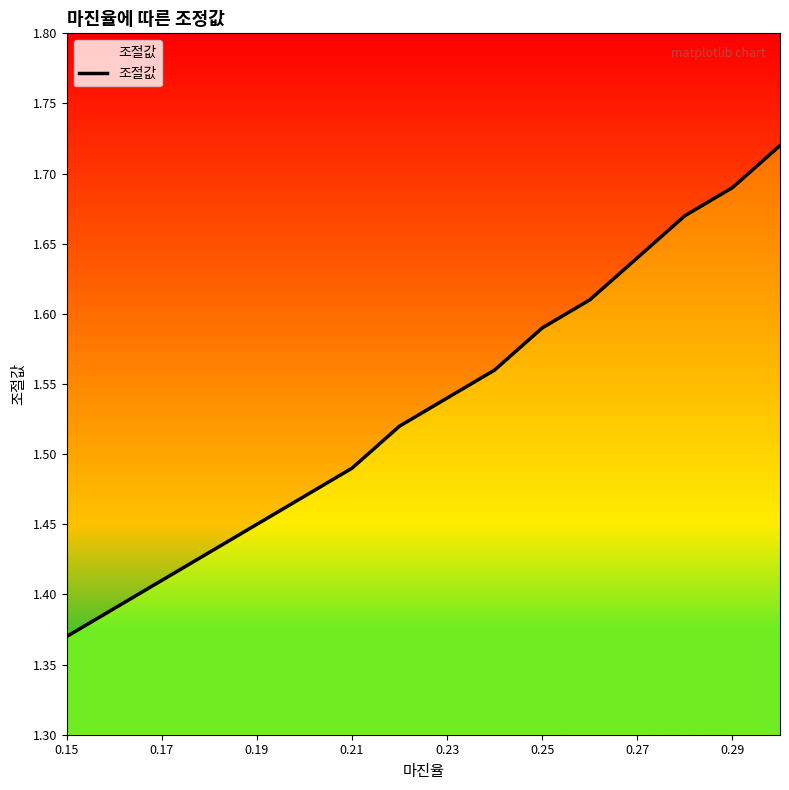

What is the greatest value displayed?

1.7